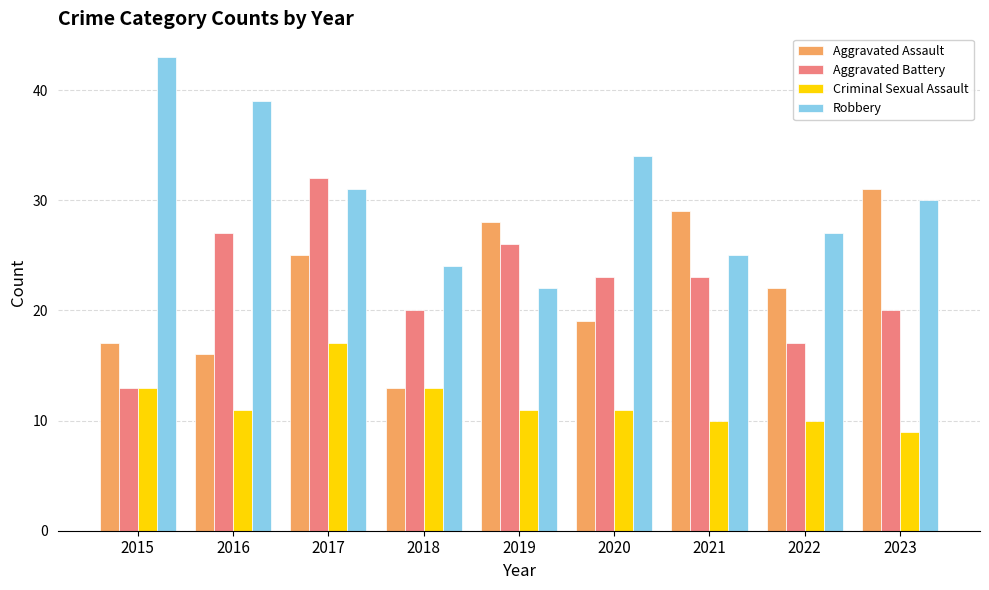

What is the lowest value of the Aggravated Battery series?

13